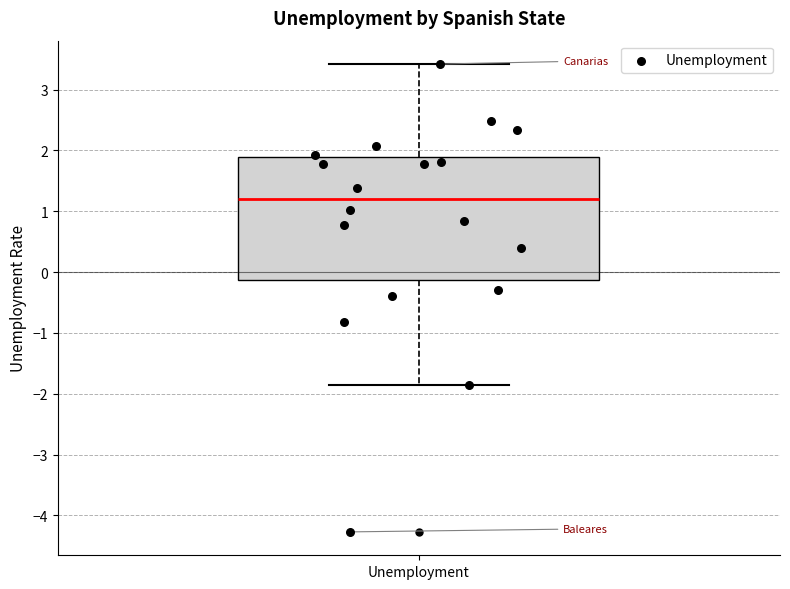

Read this box plot against the y-axis: the position of the median line, the range covered by the box, and the ends of both whiskers. The values are not printed on the chart, so give them approximately, as read against the axis.

median 1.2, box -0.1 to 1.9, whiskers -1.9 to 3.4